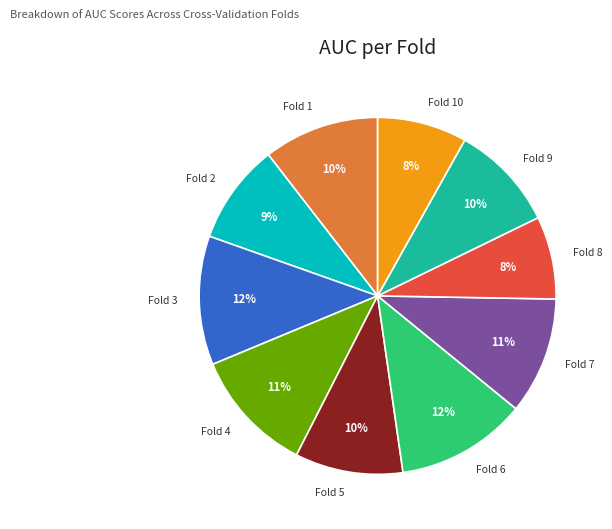

To the nearest percent, what percentage of the pie is Fold 7?

11%